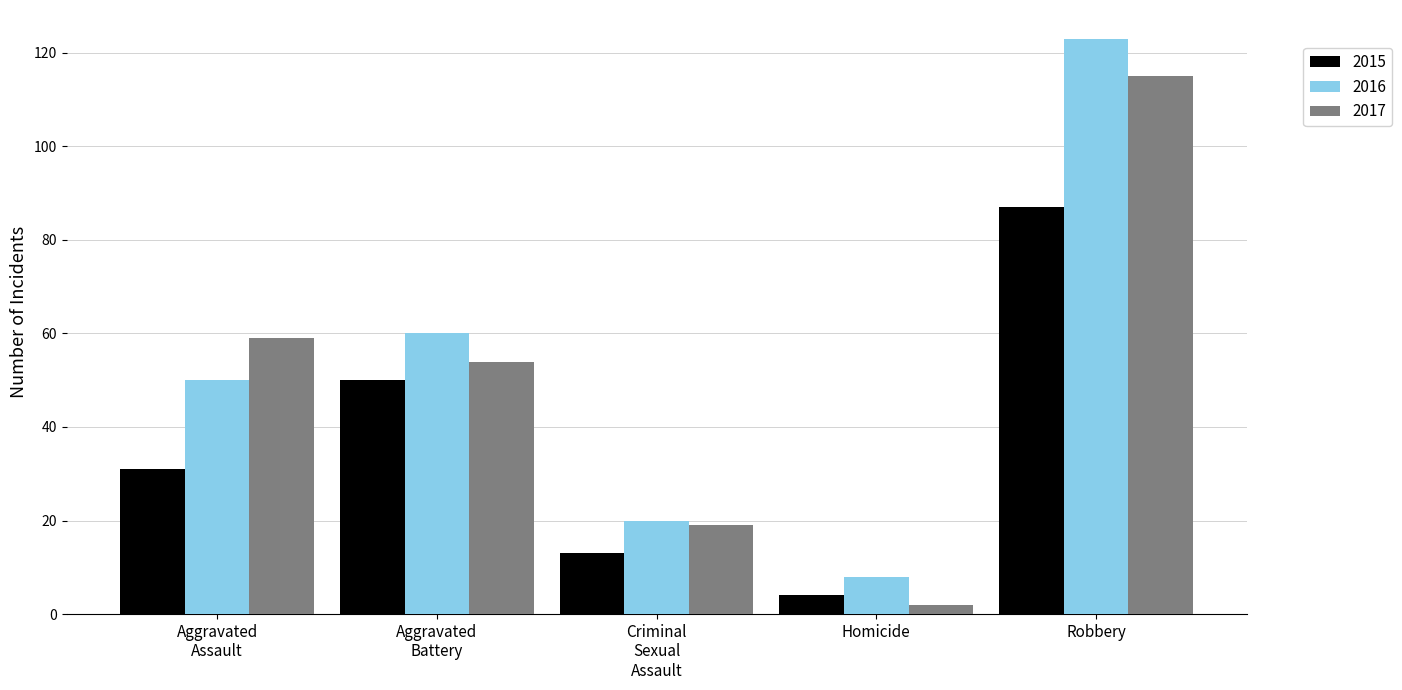

True or false: 2015 has a value of 87 at Robbery.

True